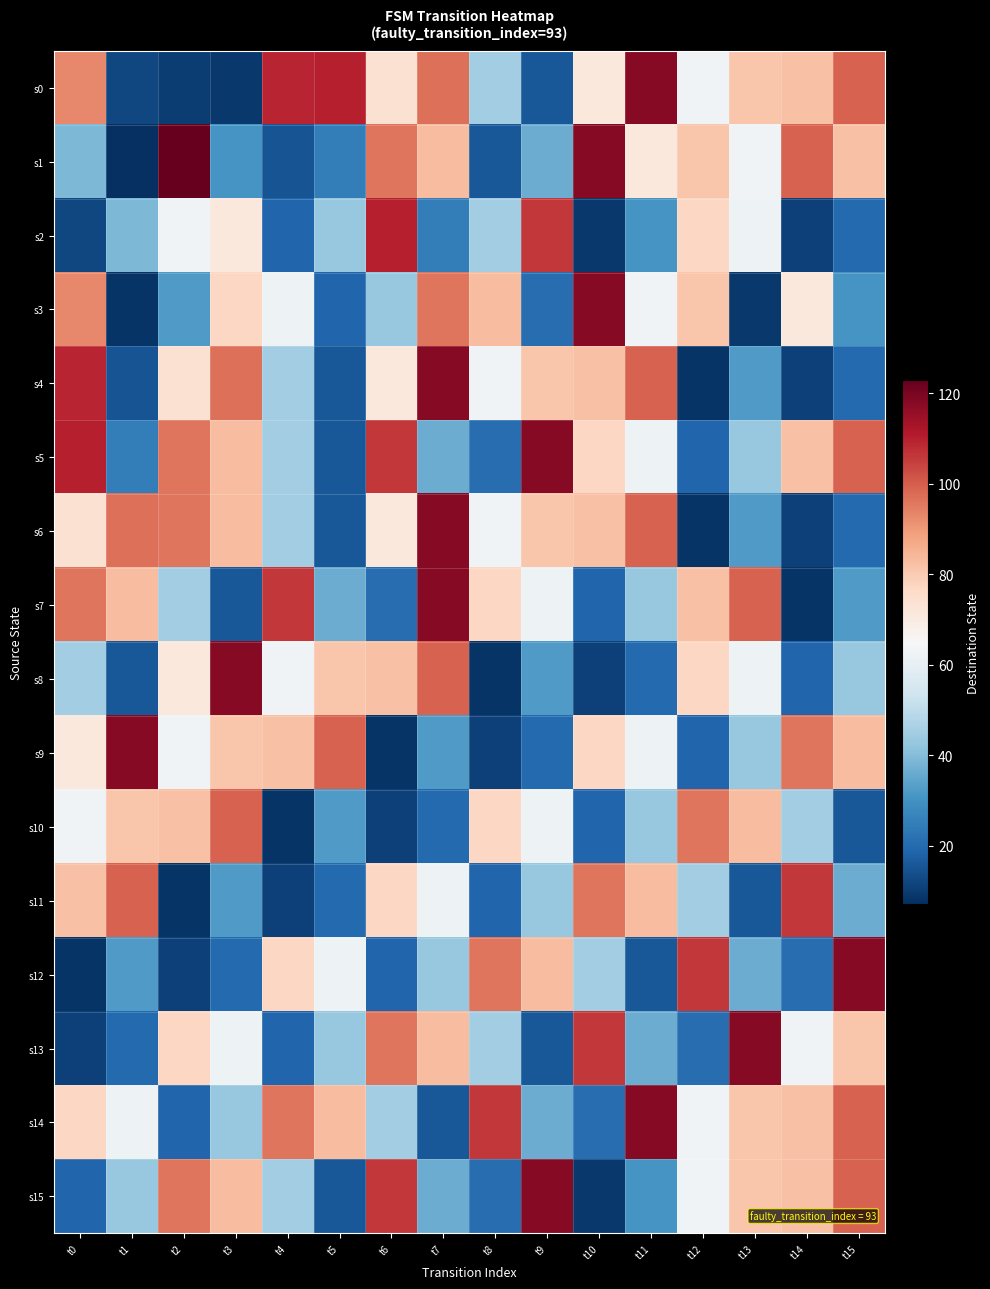

Which has a higher value, t2 or t6?

t6